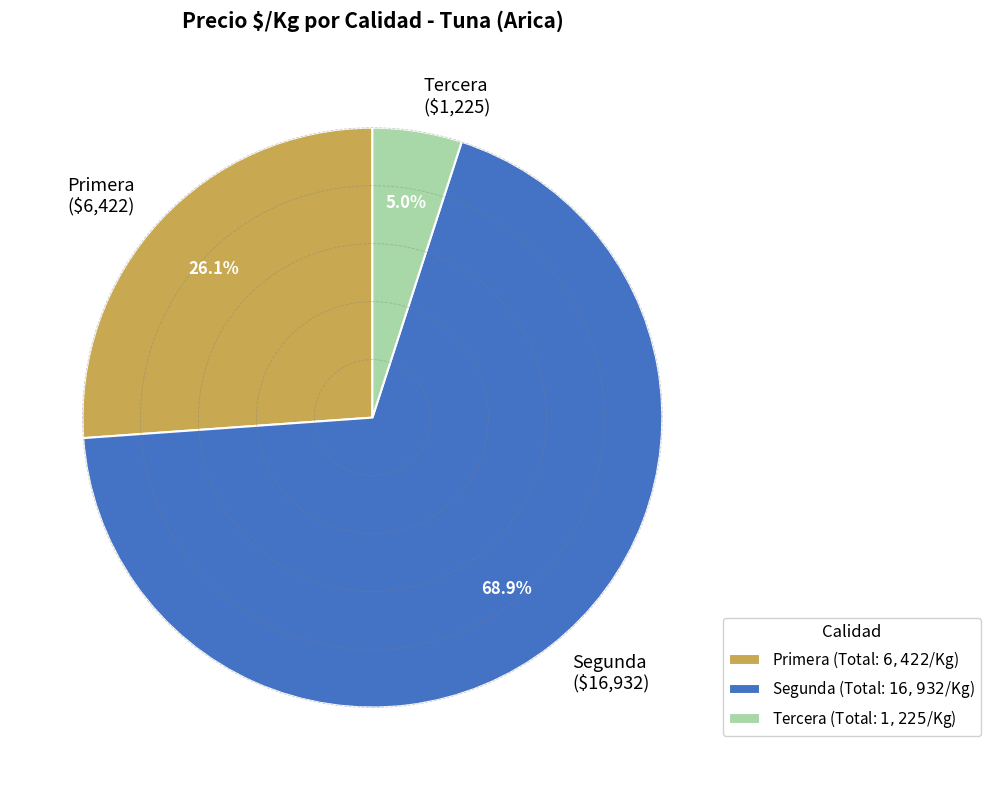

How much of the chart is everything except Tercera ($1,225)?

95.0%